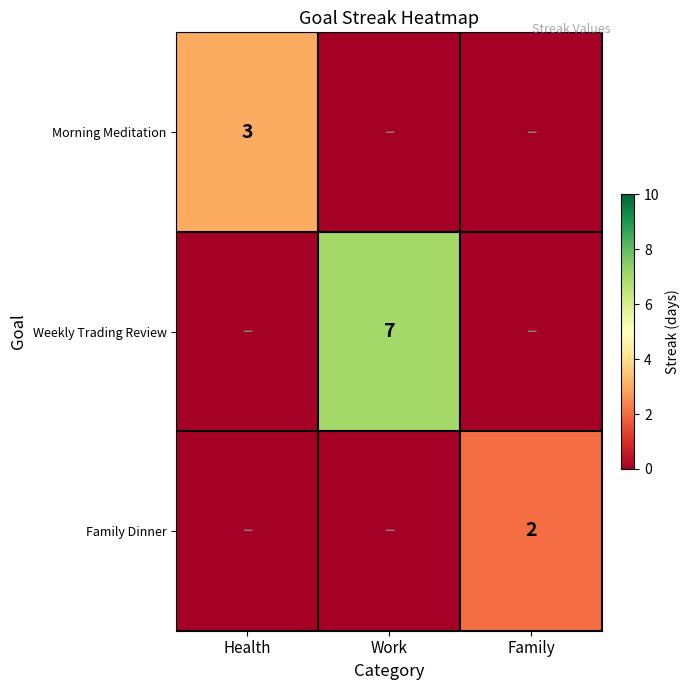

What is the total value across all series at Health?

3